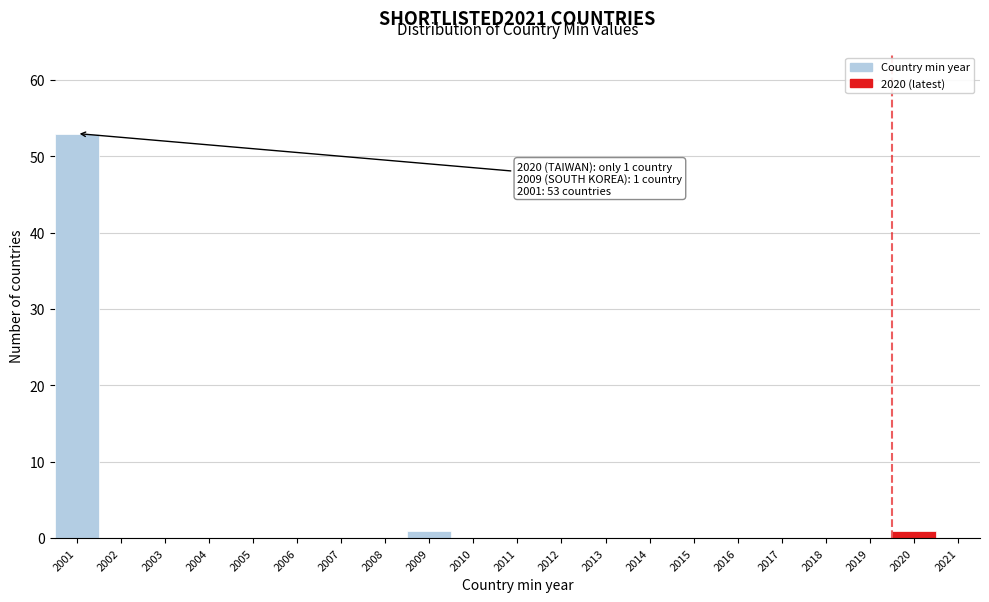

Over which range of the x-axis is the bar tallest?

2000.5 to 2001.5